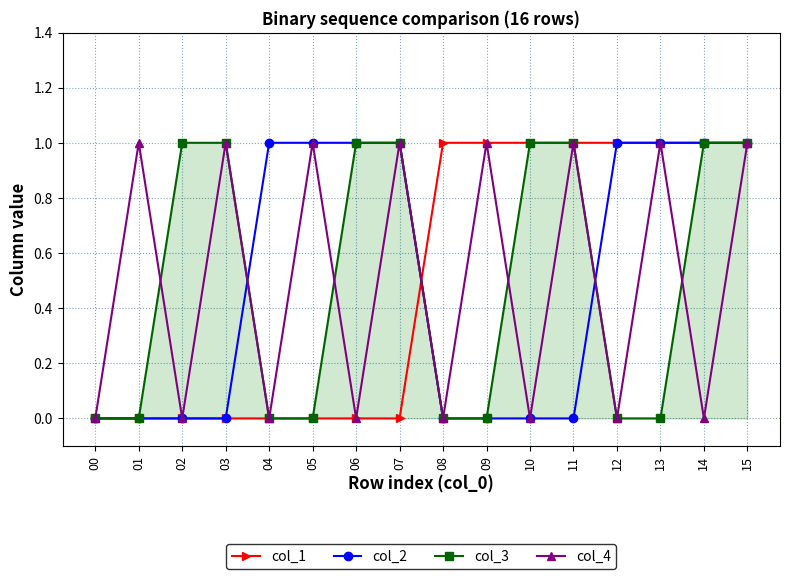

Is it true that col_1 equals -1 at 01?

False